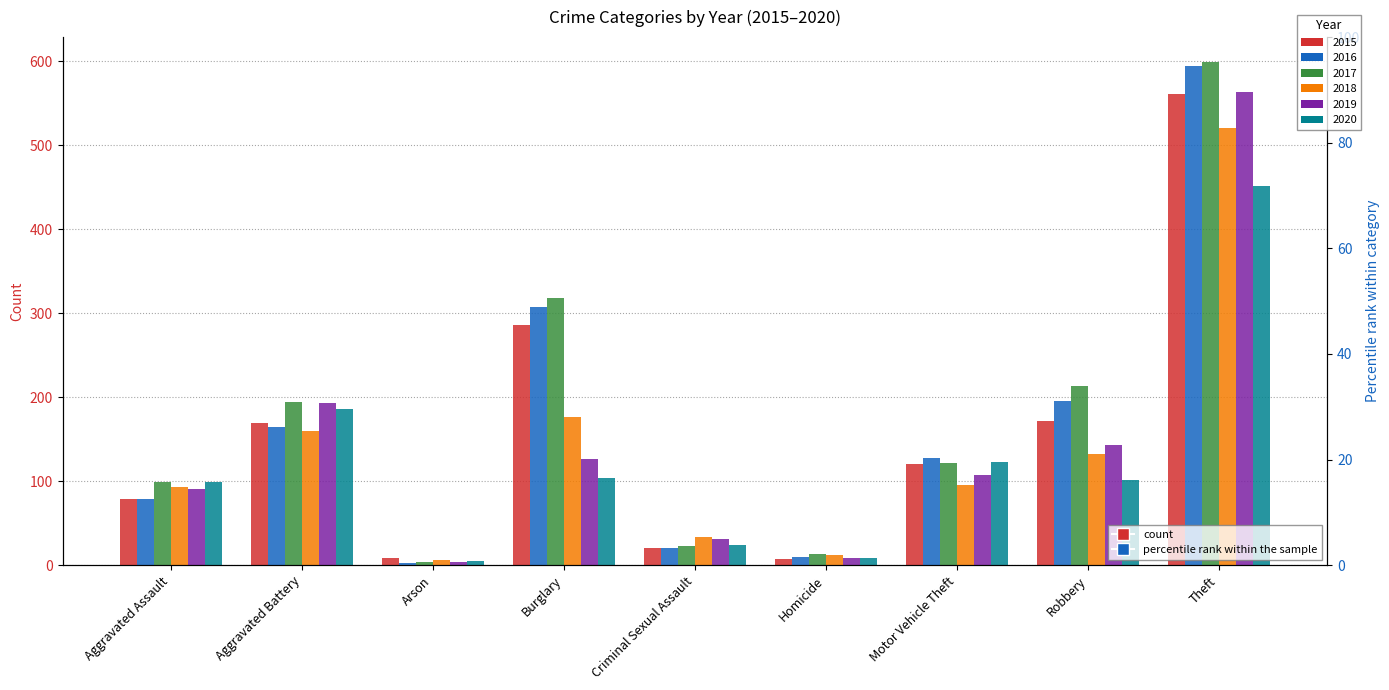

What are all the series names shown in the legend?

2015, 2016, 2017, 2018, 2019, 2020